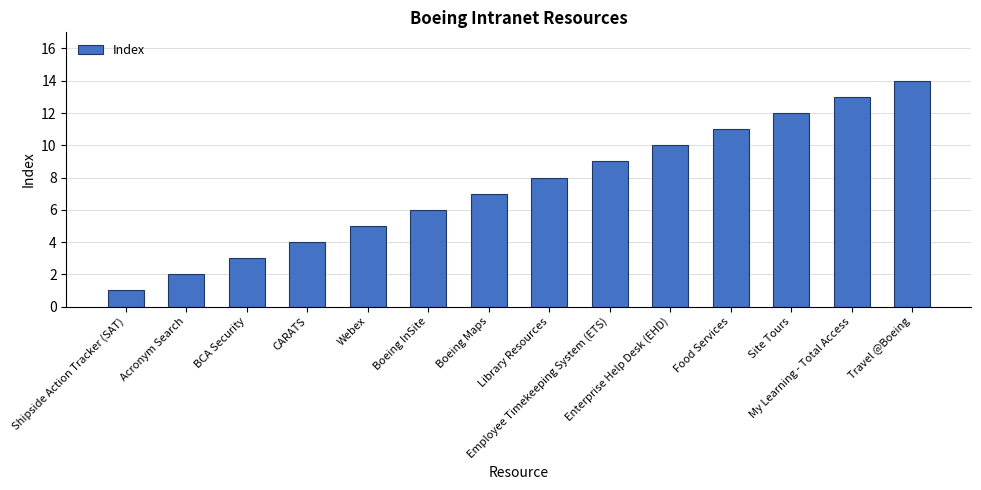

Are the bars grouped side by side (vs. stacked)?

No